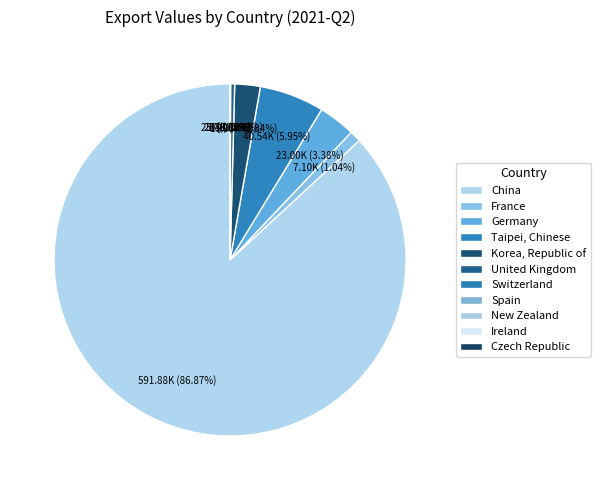

Is Ireland the majority of the pie?

No